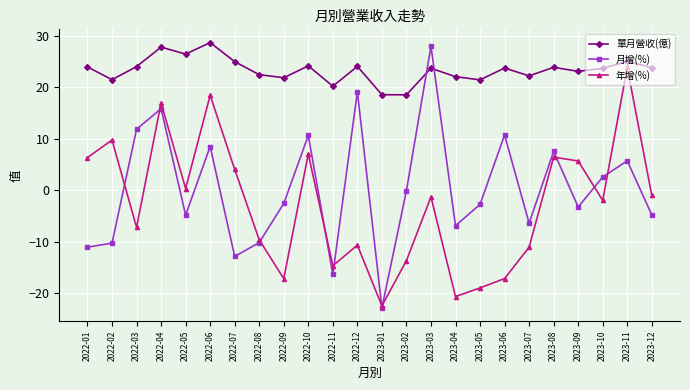

True or false: 年增(%) and 月增(%) cross at least once.

True